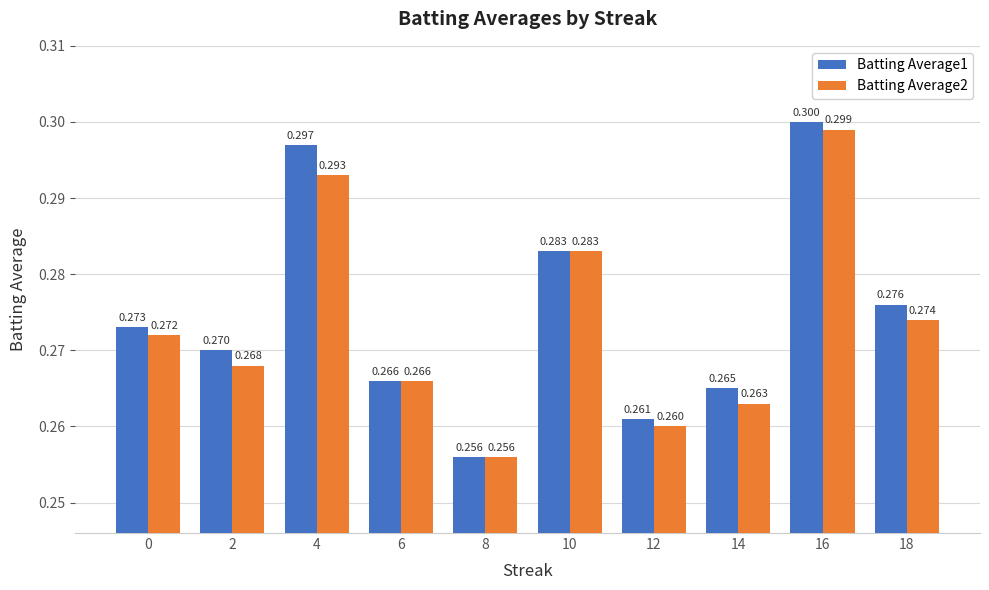

Is the value of Batting Average1 at 10 greater than the value of Batting Average2 at 0?

Yes